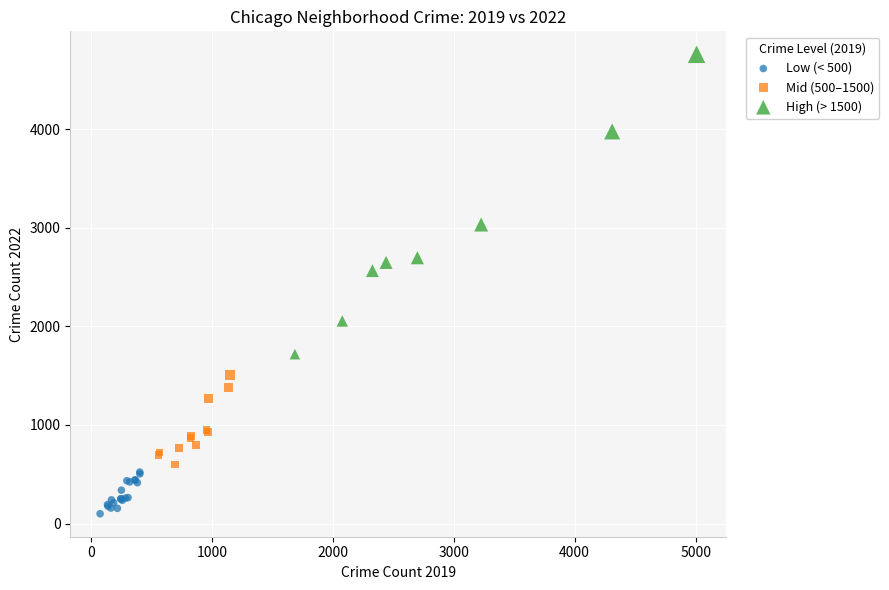

Which series has the largest Y range (max minus min)?

High (> 1500)